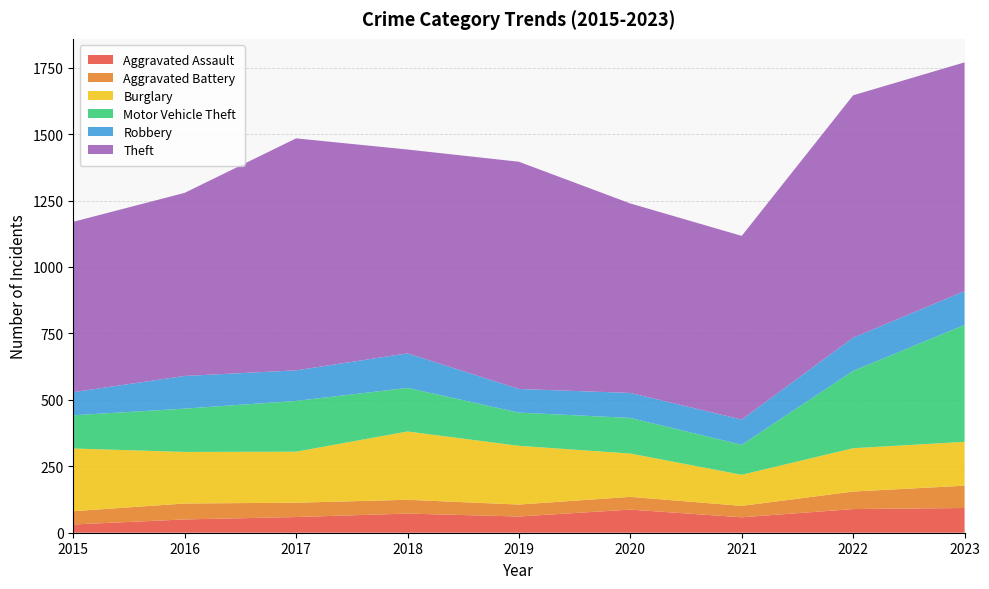

Reading right to left, extract all data points from this chart.

Aggravated Assault: 2023=93	2022=89	2021=58	2020=87	2019=61	2018=72	2017=59	2016=50	2015=31
Aggravated Battery: 2023=84	2022=66	2021=43	2020=48	2019=45	2018=52	2017=54	2016=60	2015=50
Burglary: 2023=165	2022=163	2021=117	2020=163	2019=221	2018=257	2017=192	2016=194	2015=236
Motor Vehicle Theft: 2023=440	2022=291	2021=113	2020=134	2019=125	2018=164	2017=191	2016=163	2015=125
Robbery: 2023=127	2022=125	2021=95	2020=94	2019=89	2018=130	2017=115	2016=123	2015=87
Theft: 2023=861	2022=912	2021=691	2020=713	2019=855	2018=767	2017=873	2016=689	2015=641